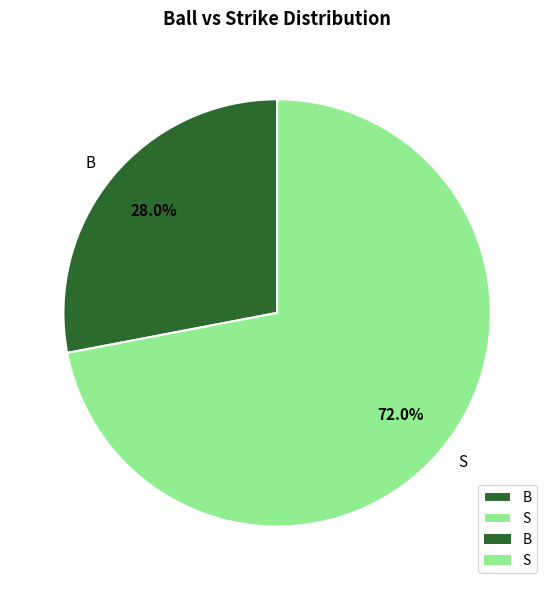

Which slice is the smallest?

B